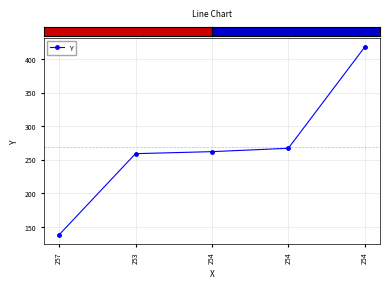

Does the chart have visible grid lines?

Yes